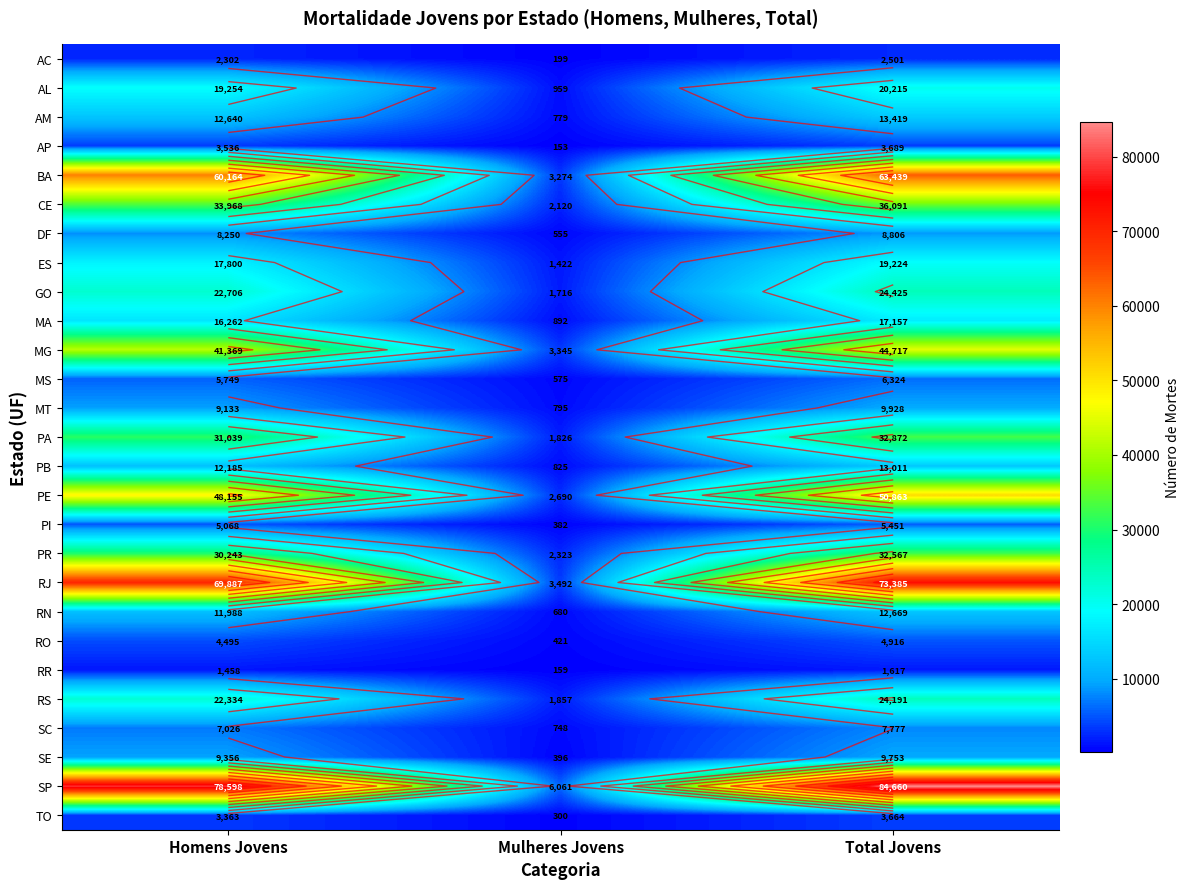

The BA series shows 3274 at Mulheres Jovens. True or false?

True